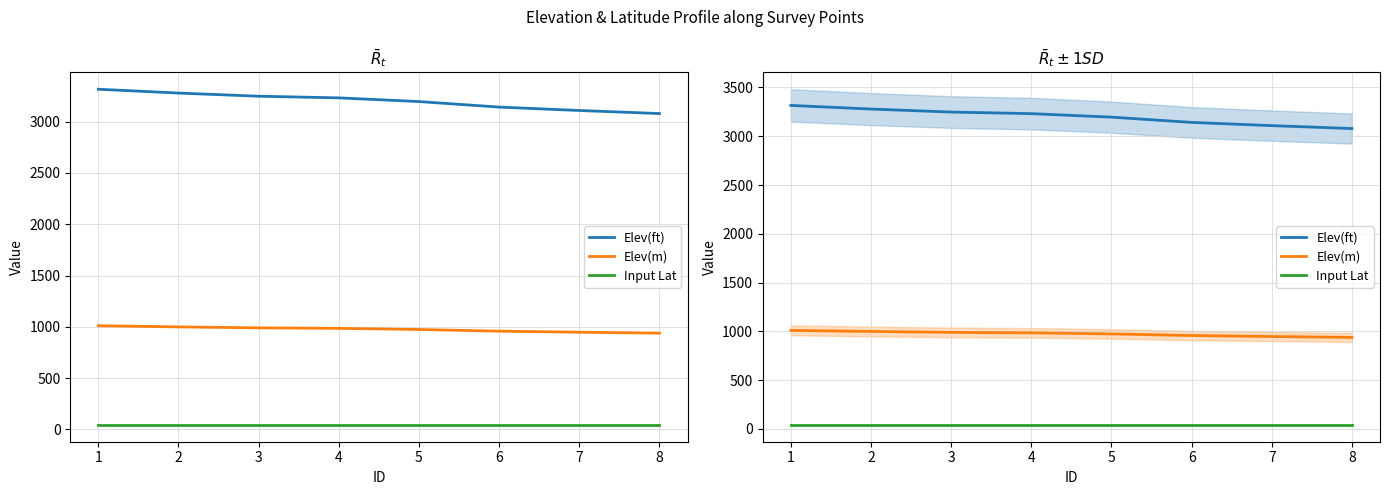

What are all the series names shown in the legend?

Elev(ft), Elev(m), Input Lat